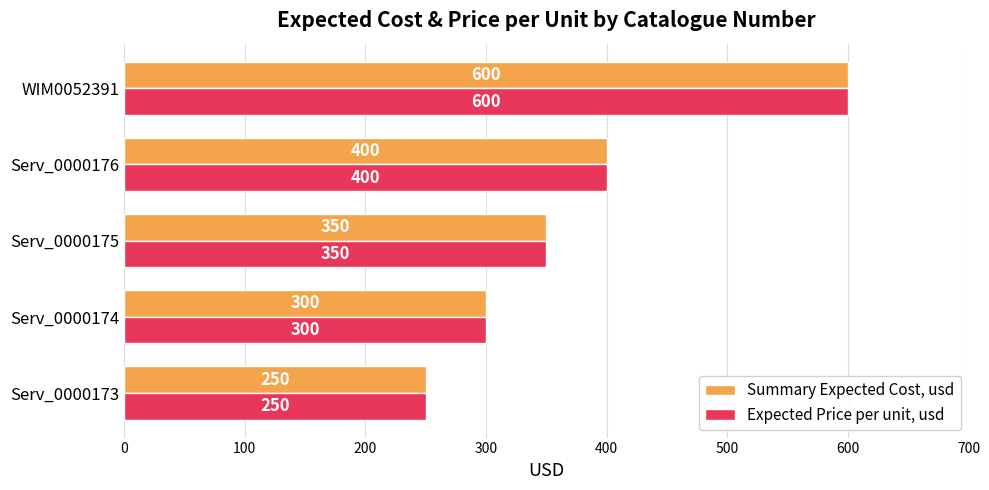

Rank the categories by Expected Price per unit, usd value from highest to lowest.

WIM0052391, Serv_0000176, Serv_0000175, Serv_0000174, Serv_0000173